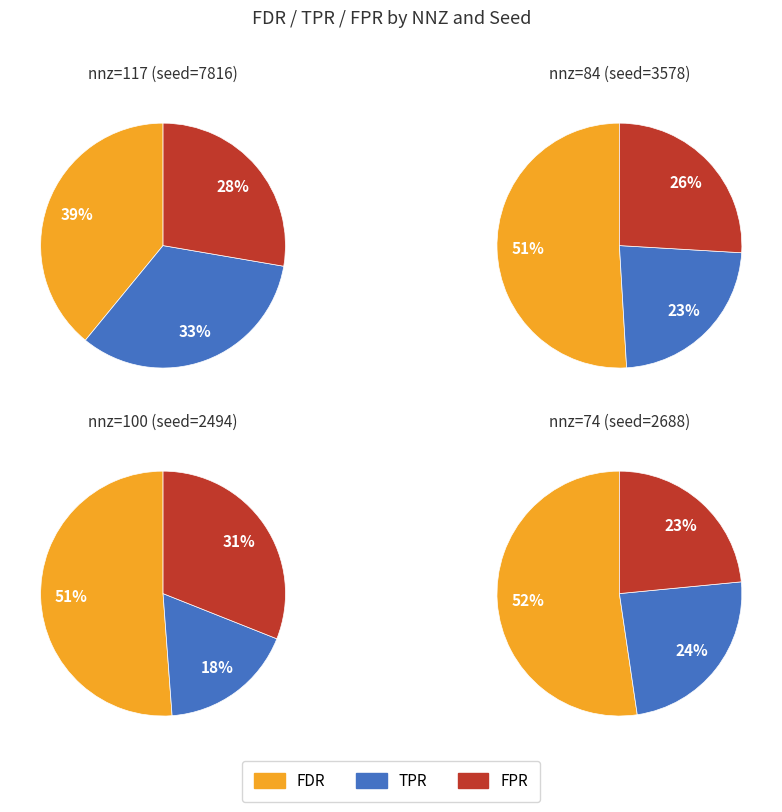

The 74 slice represents 25% of the pie. True or false?

True